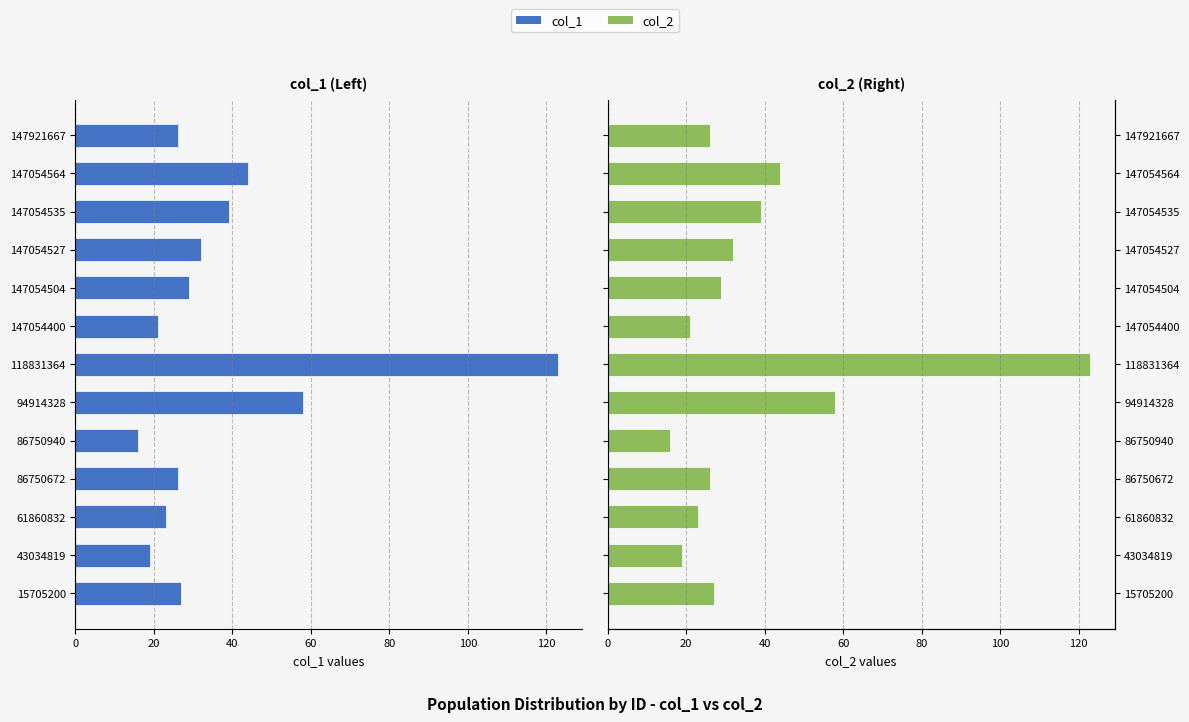

At 43034819, list the series in order from largest to smallest.

col_2, col_1